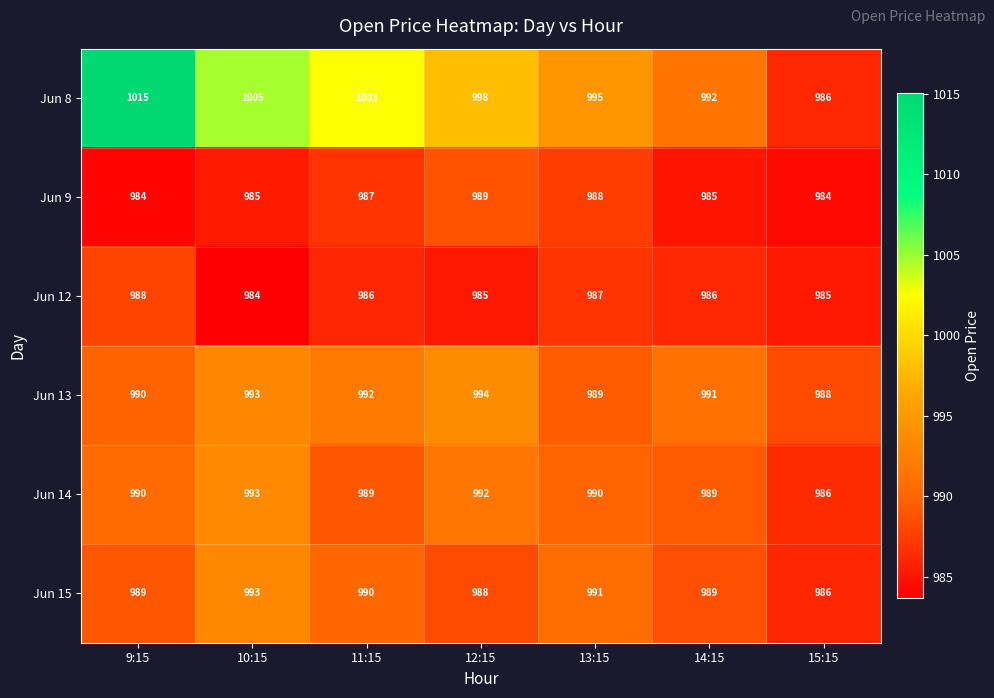

The value of Jun 13 at 9:15 is 990. True or false?

True